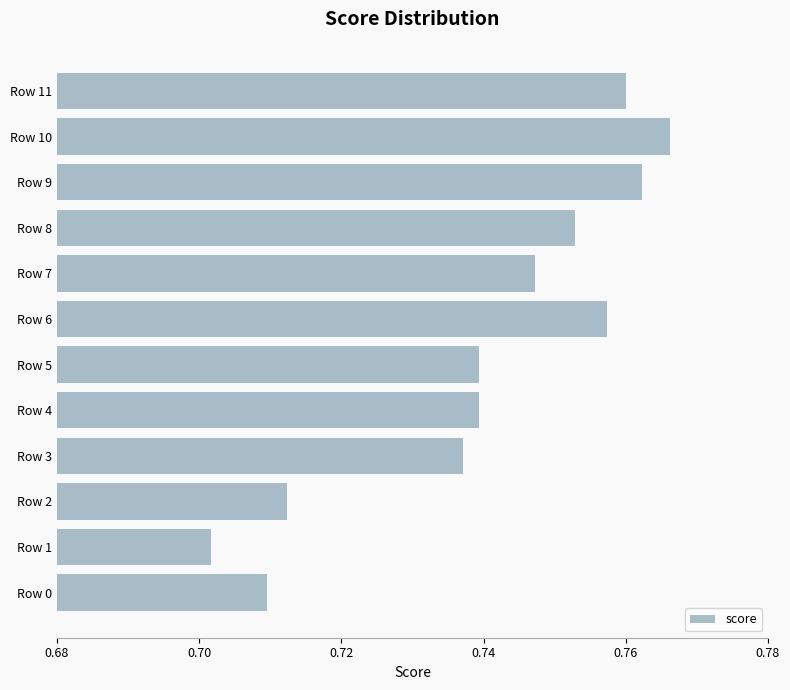

The value at Row 4 is 1.3. True or false?

False